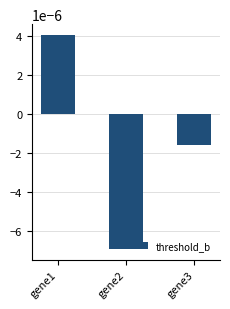

Rank the categories by value from lowest to highest.

gene2, gene3, gene1